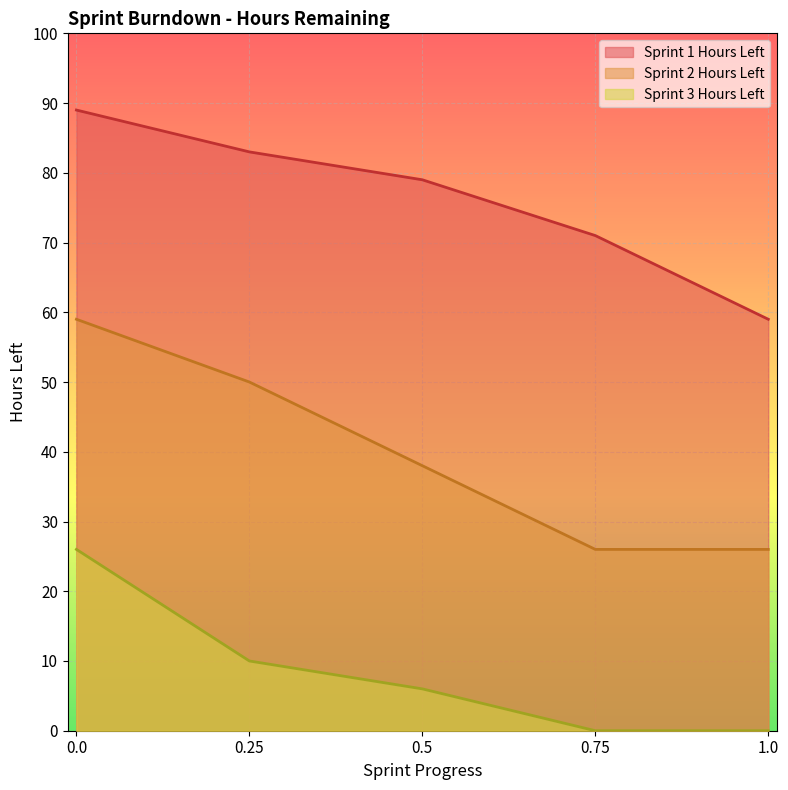

Reading right to left, transcribe all the data shown in this chart.

Sprint 1 Hours Left: 1.0=59	0.75=71	0.5=79	0.25=83	0.0=89
Sprint 2 Hours Left: 1.0=26	0.75=26	0.5=38	0.25=50	0.0=59
Sprint 3 Hours Left: 1.0=0	0.75=0	0.5=6	0.25=10	0.0=26